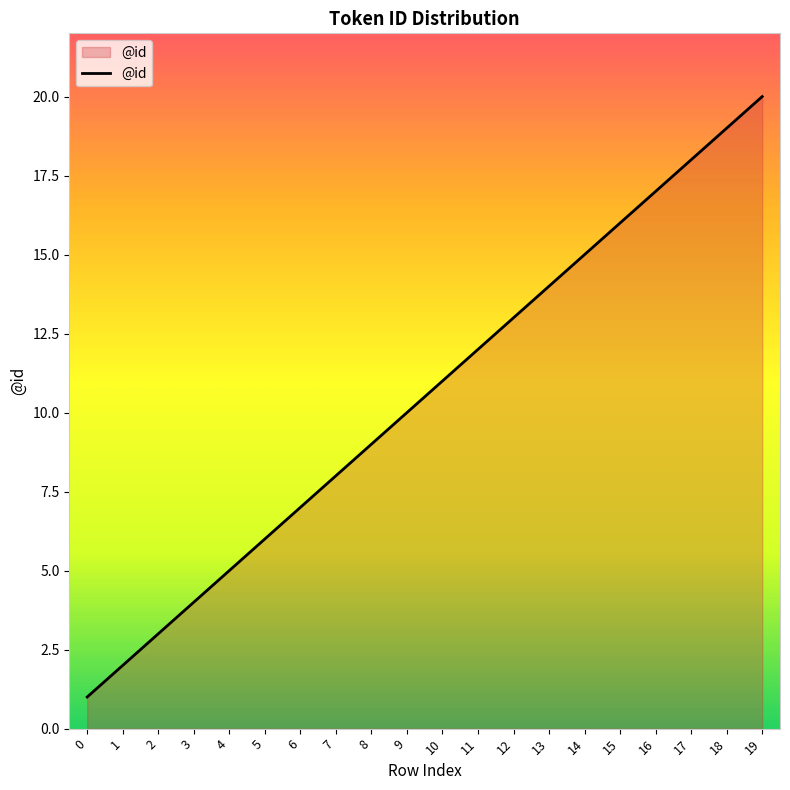

What is the sum of the values at 4 and 16?

22